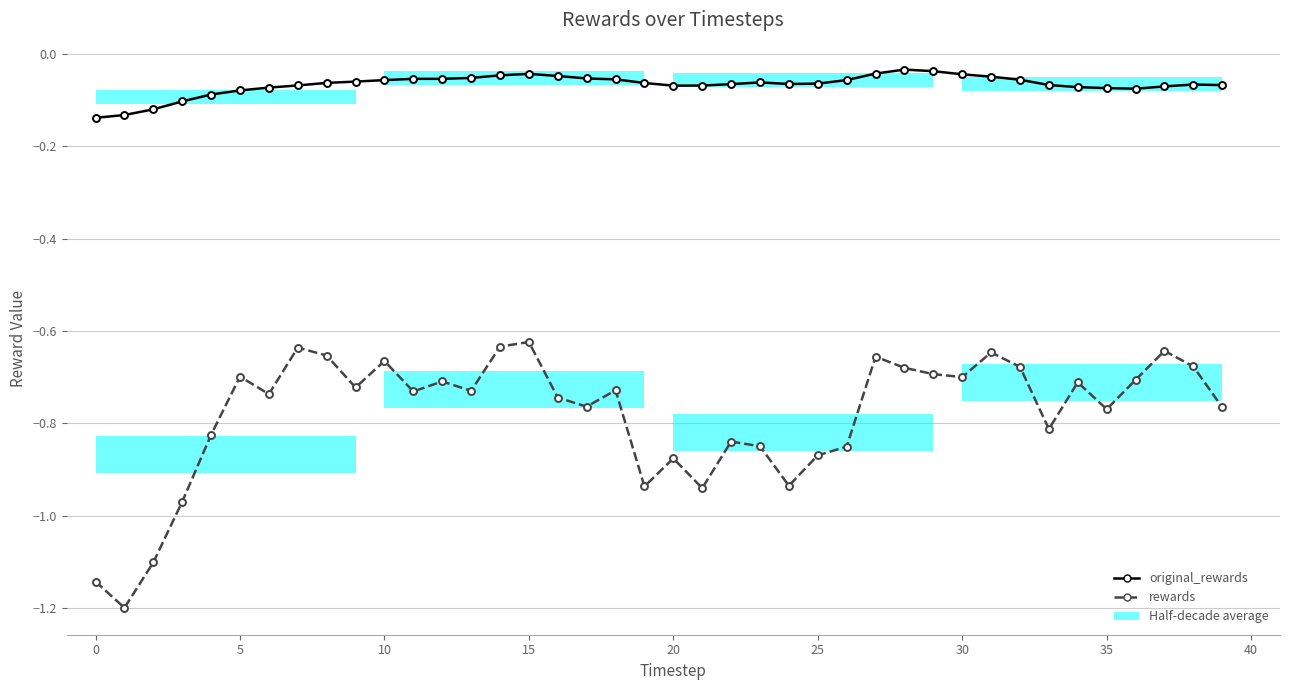

The value of original_rewards at 37 is -0.1. True or false?

True